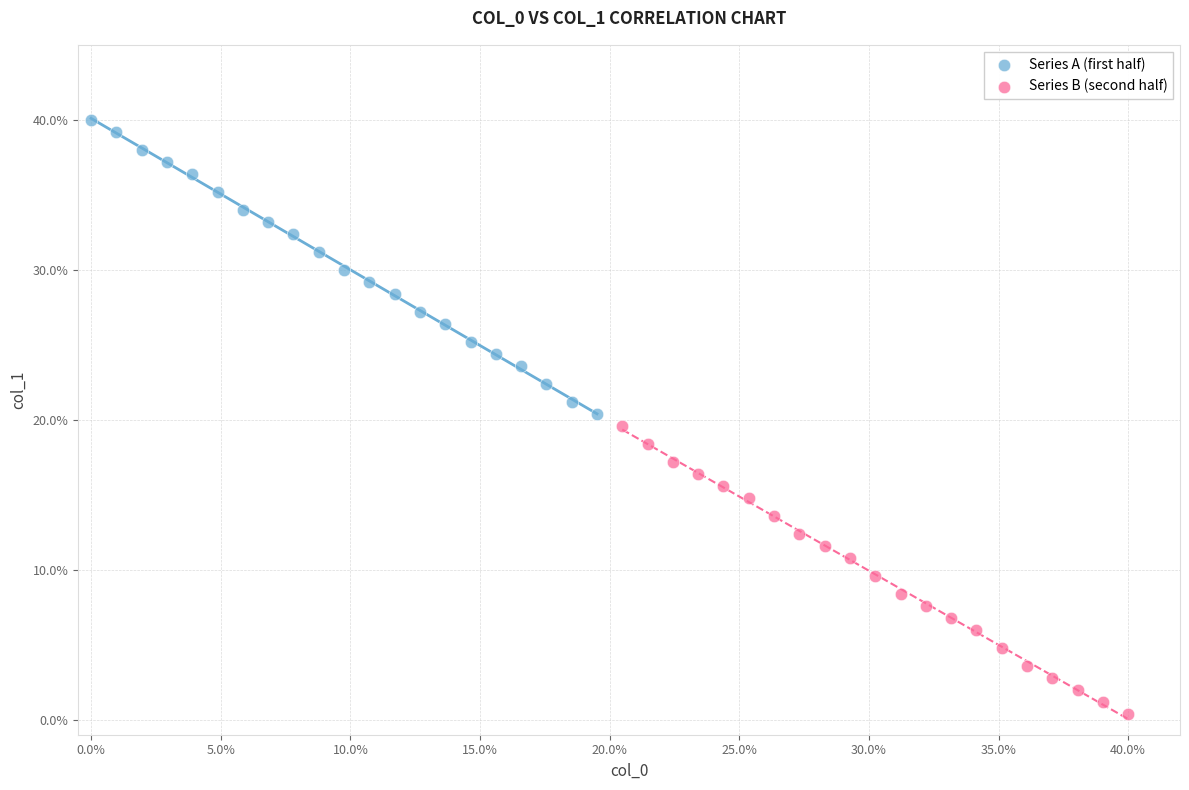

What are all the series names shown in the legend?

Series A (first half), Series B (second half)